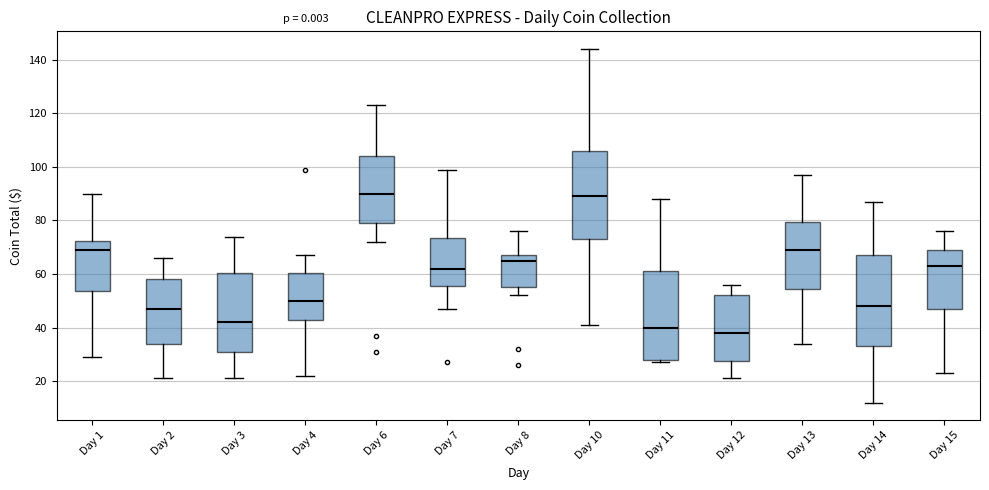

Which box has the lowest median line?

Day 12